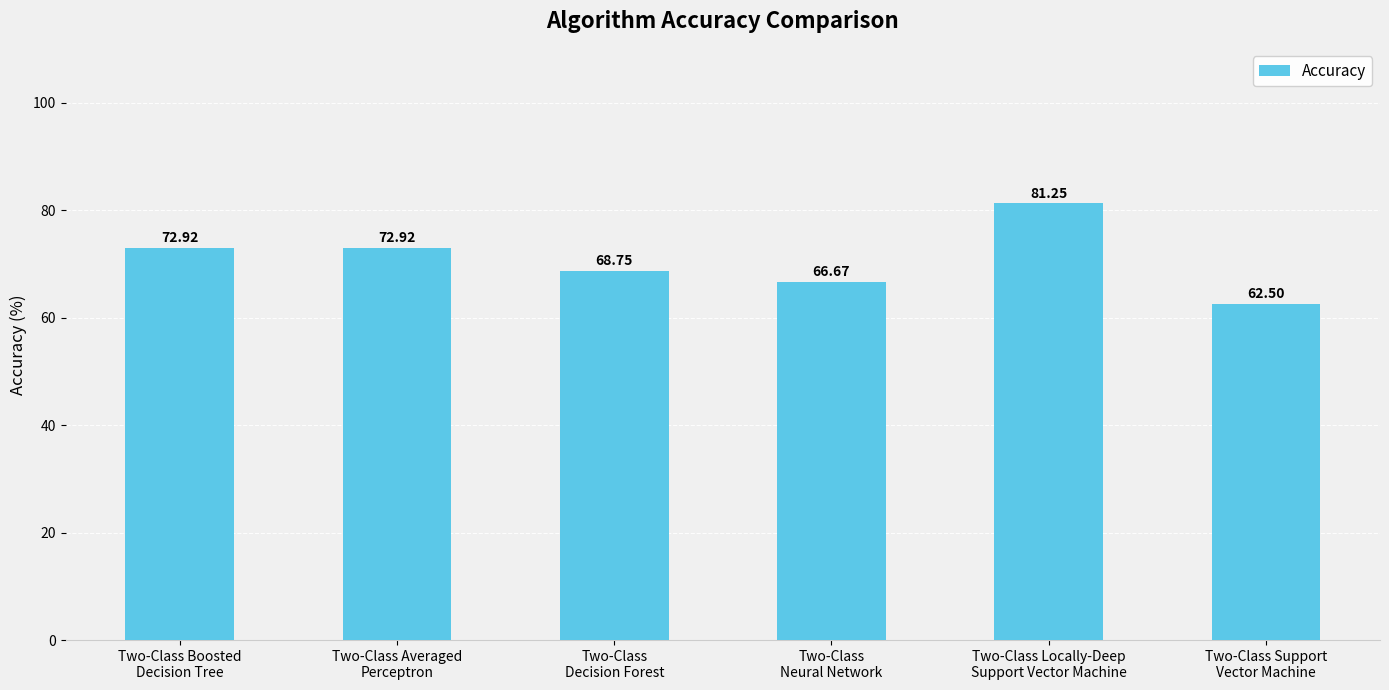

What is the sum of the values at Two-Class Boosted
Decision Tree and Two-Class Averaged
Perceptron?

145.8